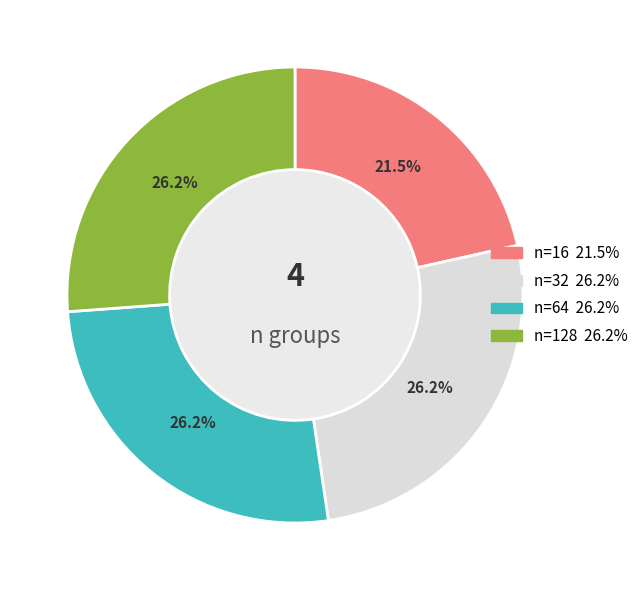

Does n=32 represent more than half of the total?

No